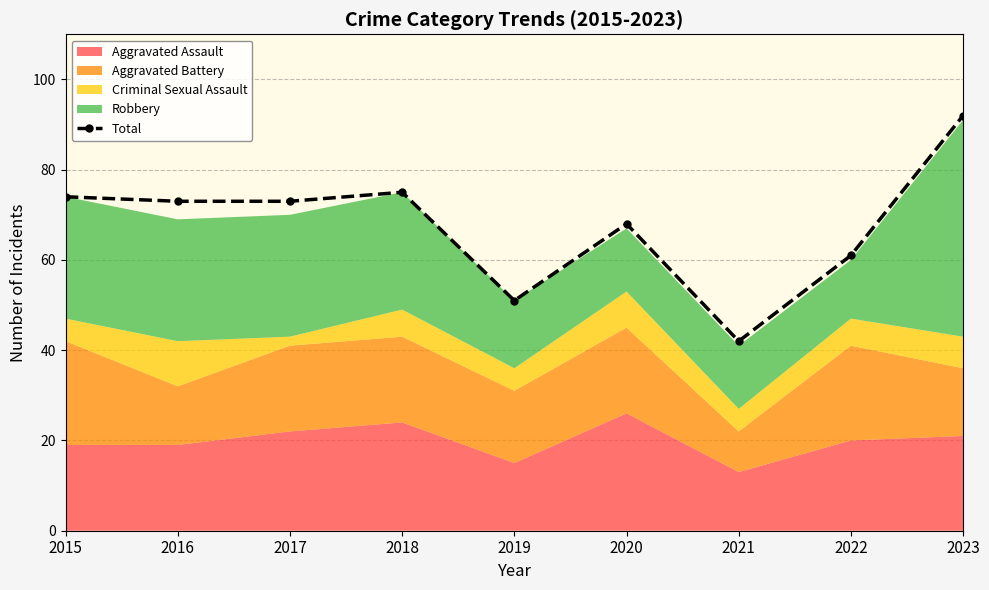

Where is the first local maximum?

2018